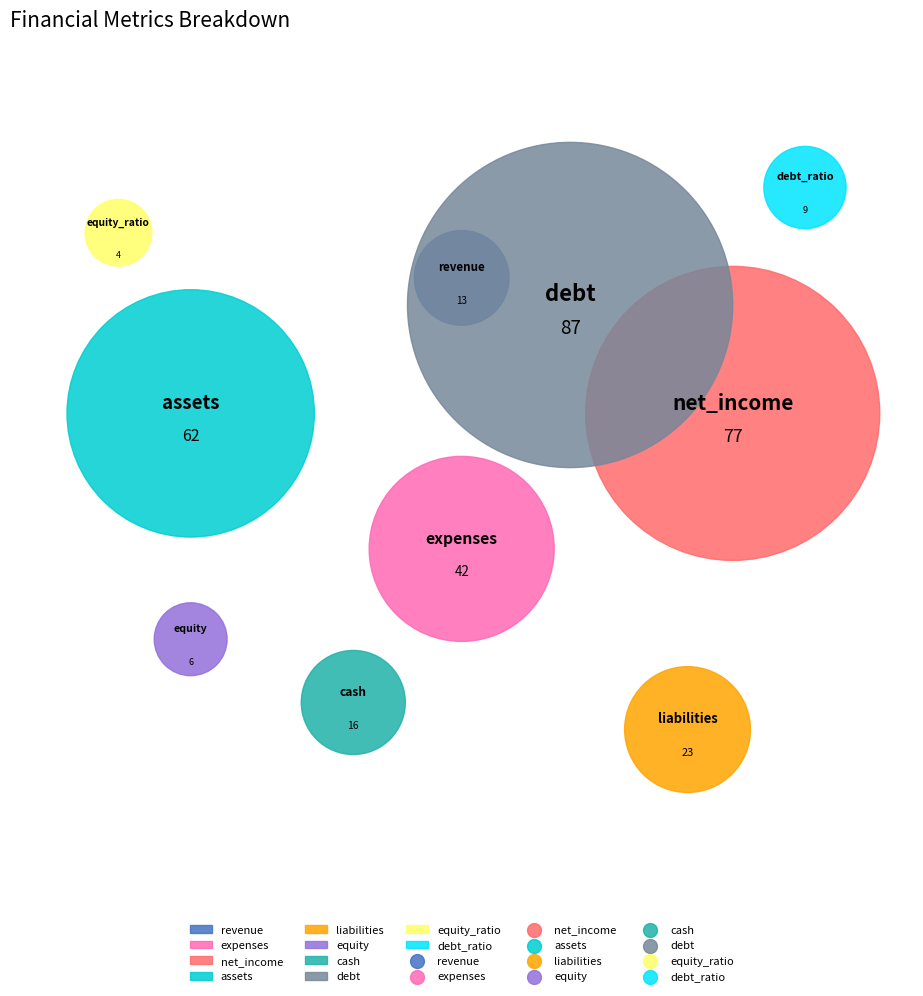

Which has a higher value, debt_ratio or cash?

cash